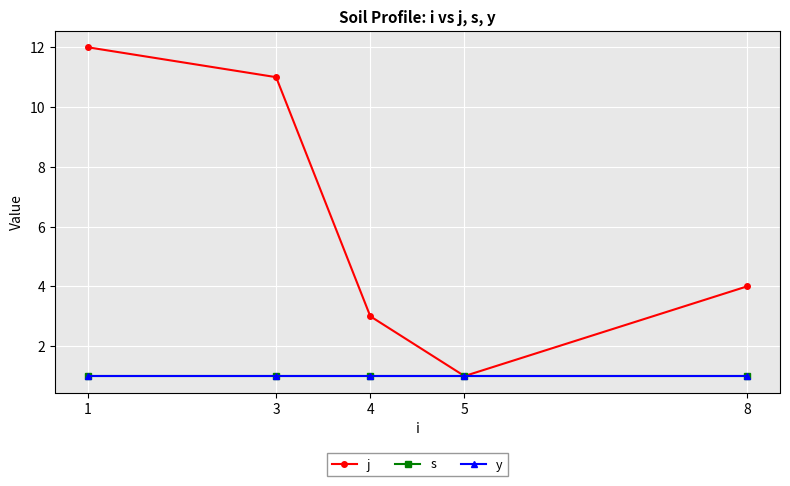

Reading right to left, what are all the values shown in this chart?

j: 8=4	5=1	4=3	3=11	1=12
s: 8=1	5=1	4=1	3=1	1=1
y: 8=1	5=1	4=1	3=1	1=1